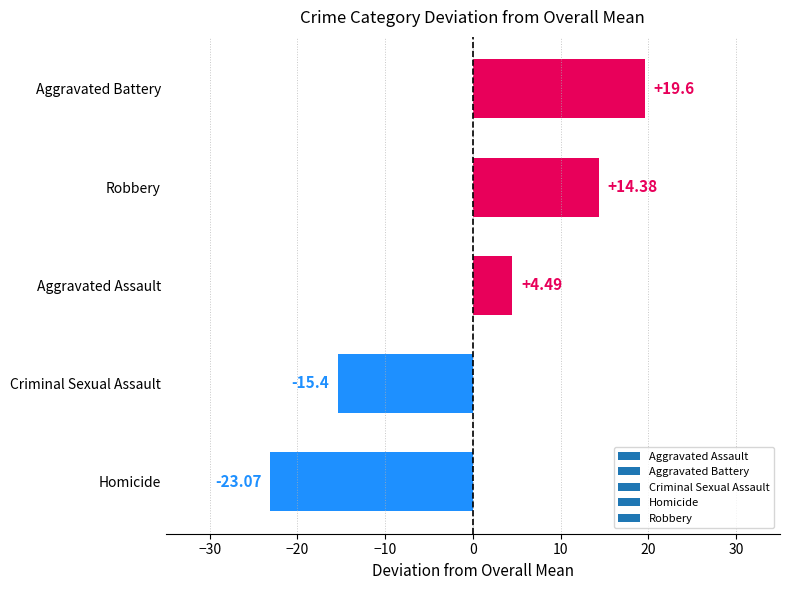

Are the bars horizontal?

Yes